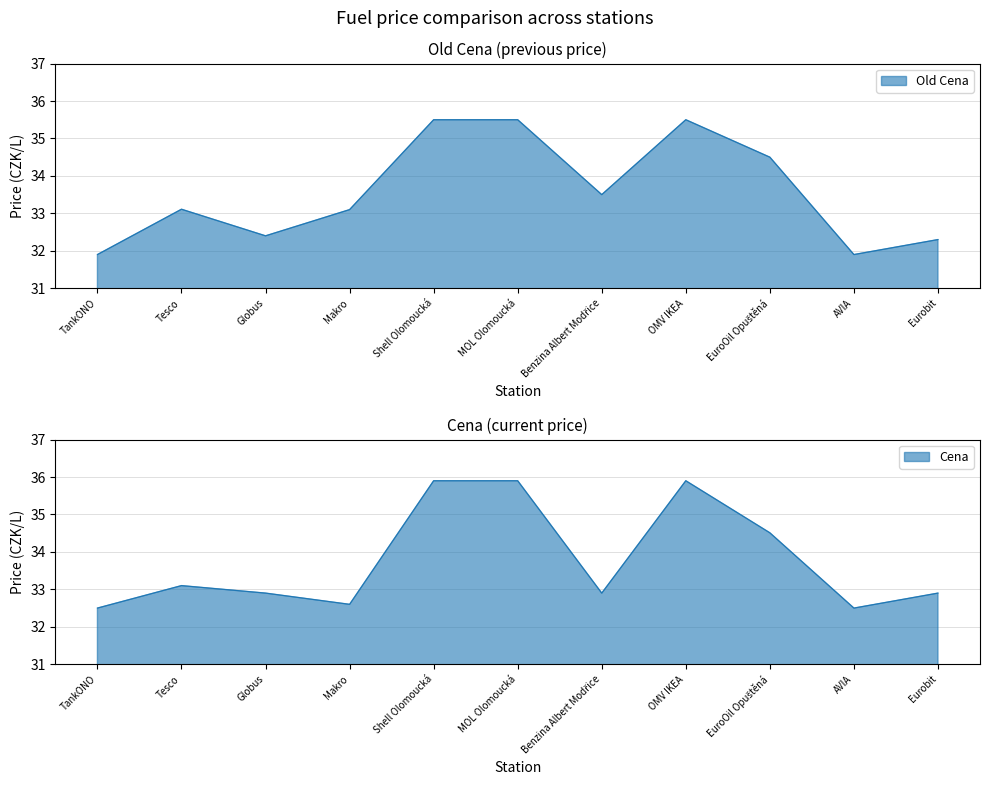

What is the spread (max minus min) of values at Benzina Albert Modřice?

0.6